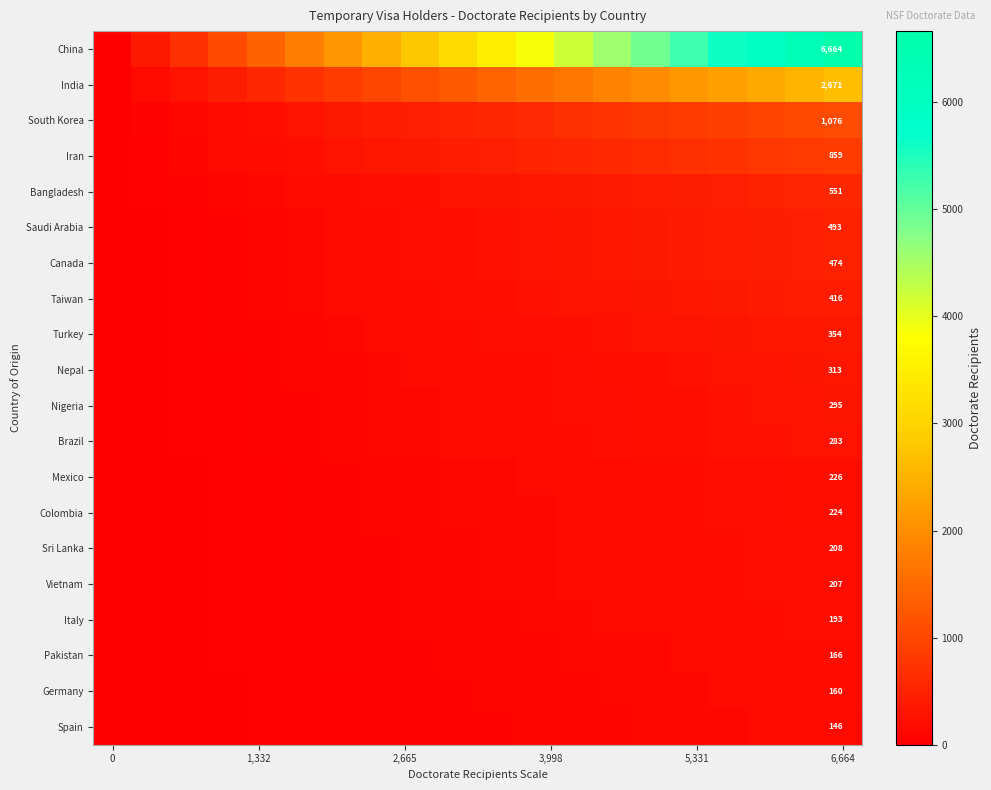

At how many categories does at least one series exceed 62?

19